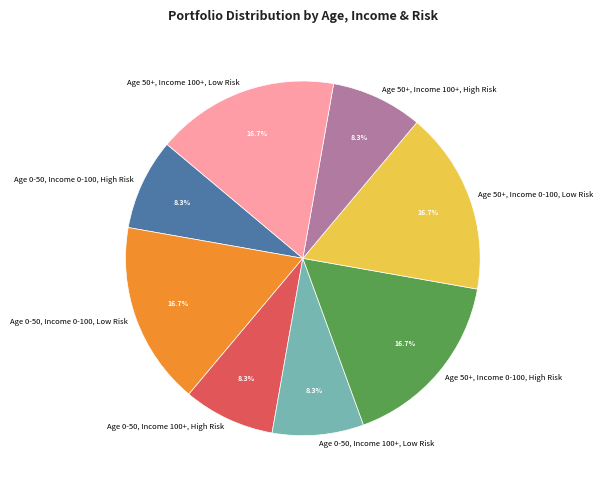

To the nearest percent, what is the combined percentage of Age 0-50, Income 0-100, Low Risk and Age 0-50, Income 100+, Low Risk?

25%